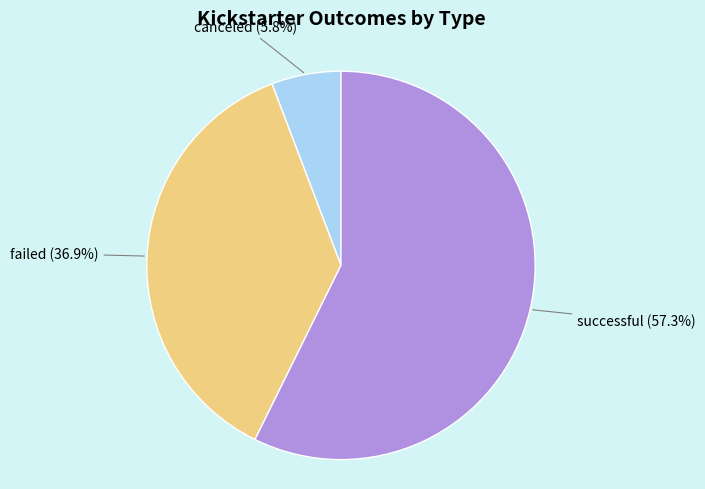

Approximately how many times larger is the value at canceled compared to successful?

0.1